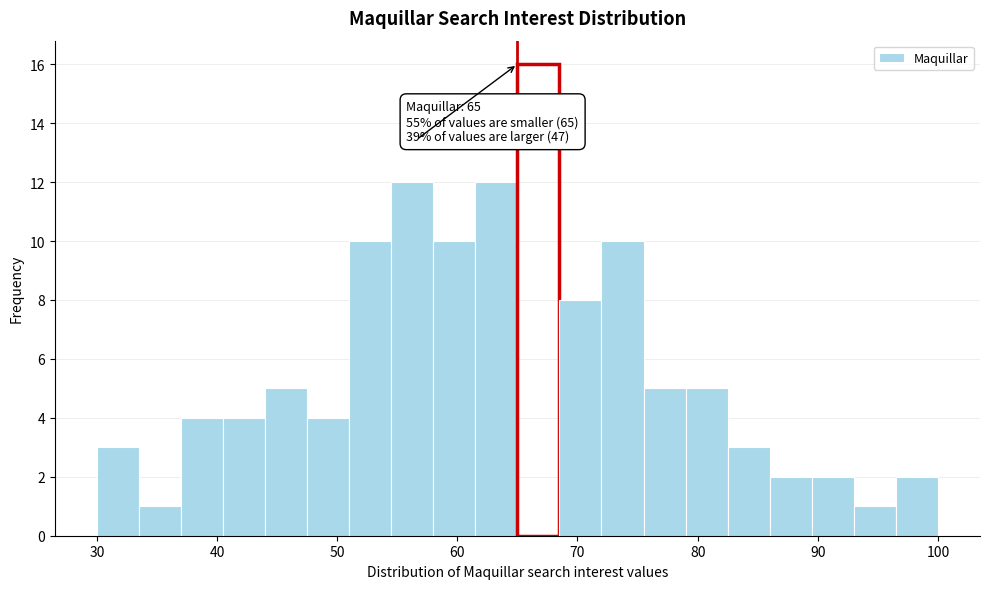

Read against the x-axis, roughly where is the centre of the tallest bar?

67